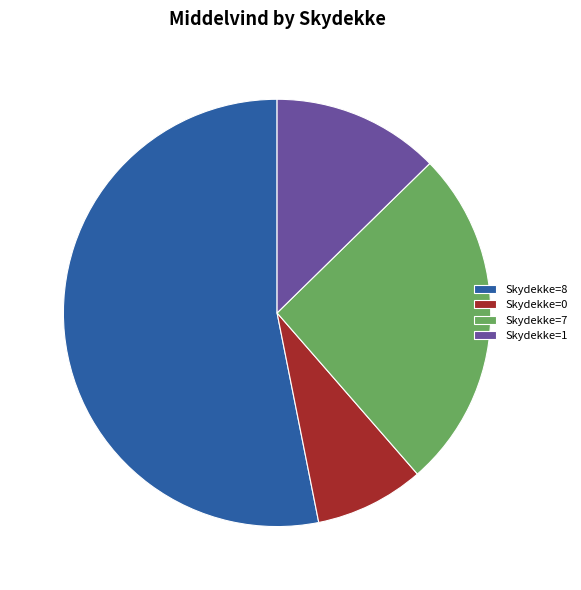

Which has a higher value, Skydekke=0 or Skydekke=1?

Skydekke=1